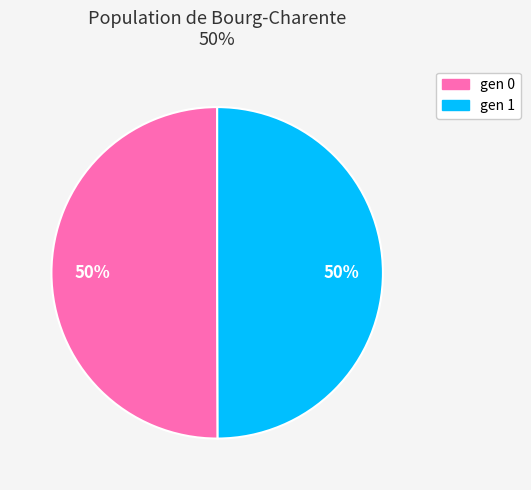

To the nearest percent, what portion does gen 0 represent?

50%